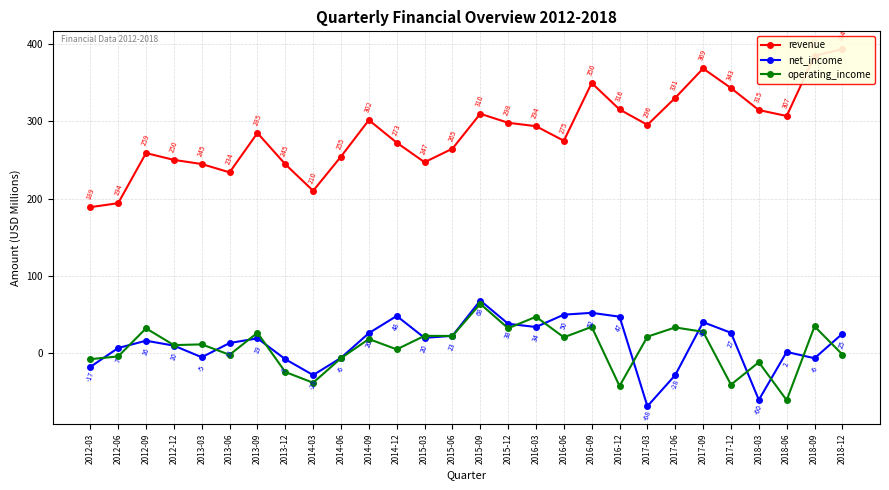

What is the difference between the maximum and second lowest values in the net_income series?

128.6